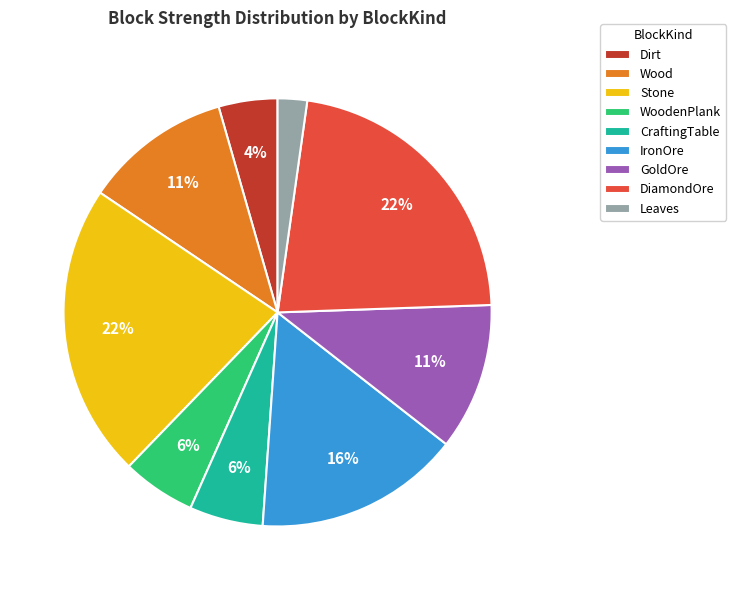

To the nearest percent, what is the difference between the largest and smallest slice percentages?

20%